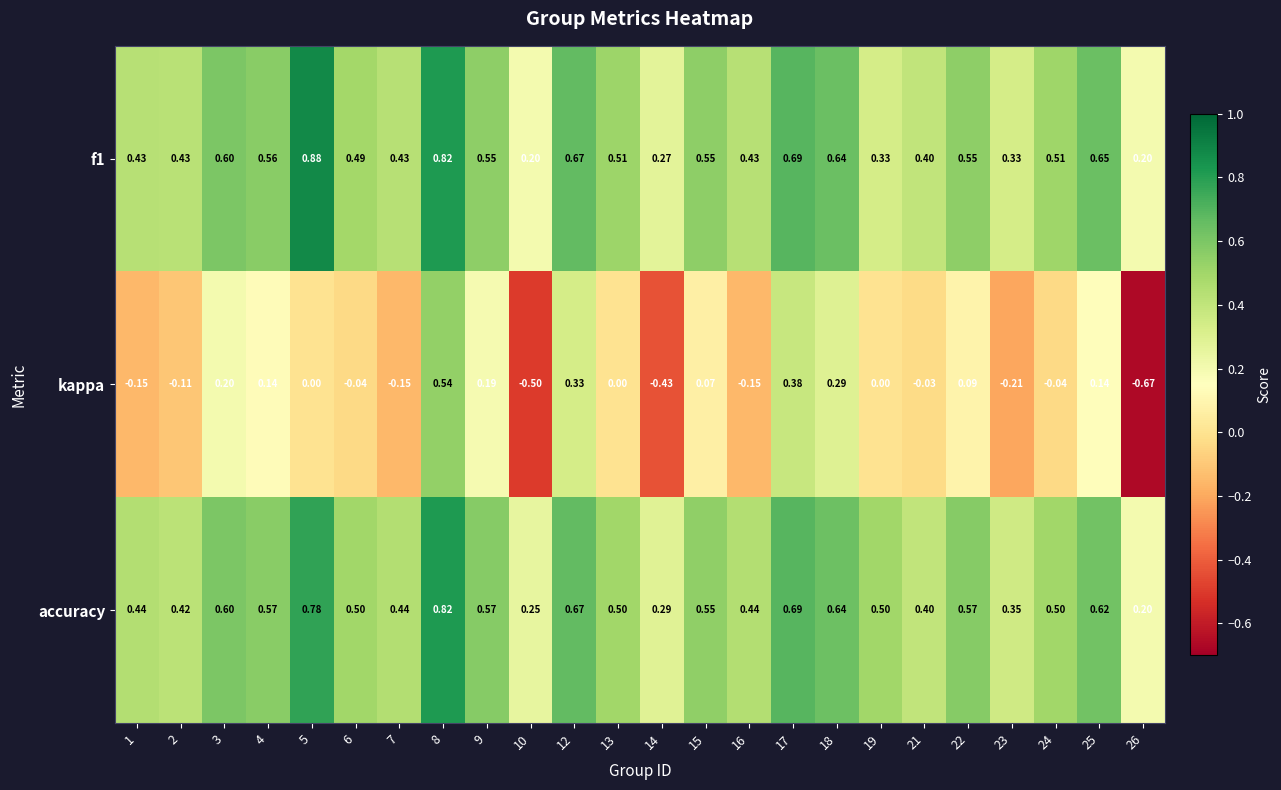

Which series has the widest spread of values?

kappa